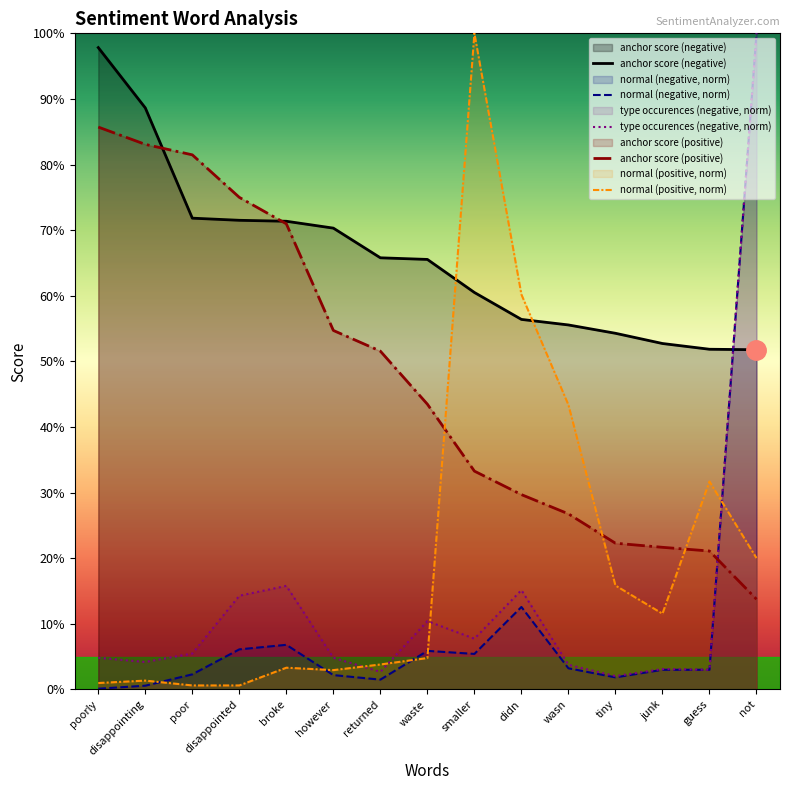

At how many categories does at least one series exceed 0?

15